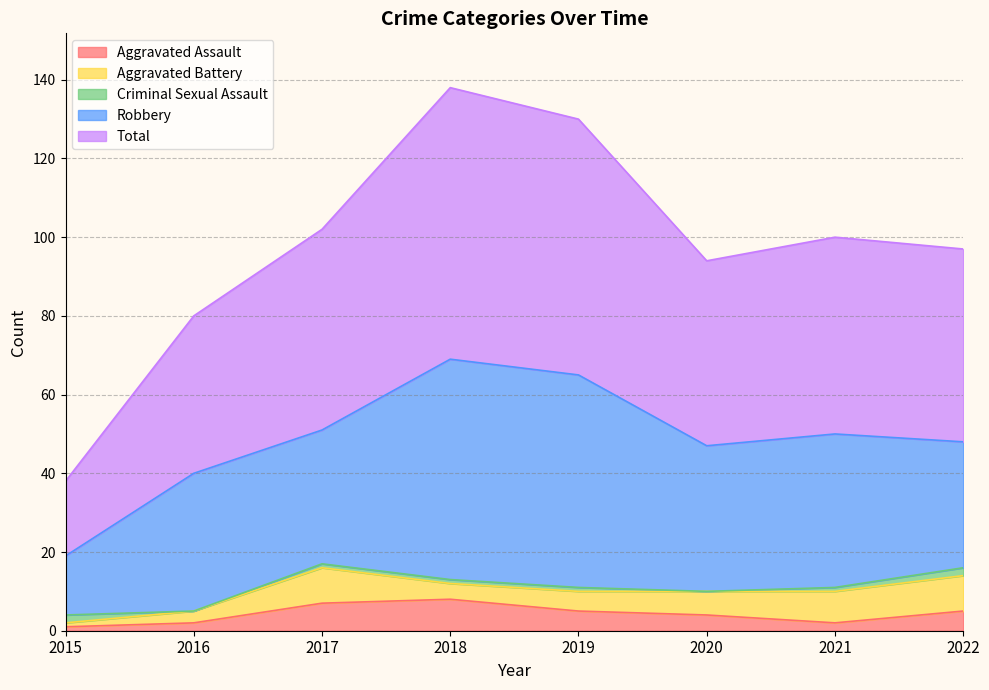

True or false: Aggravated Assault has a value of 4 at 2018.

False